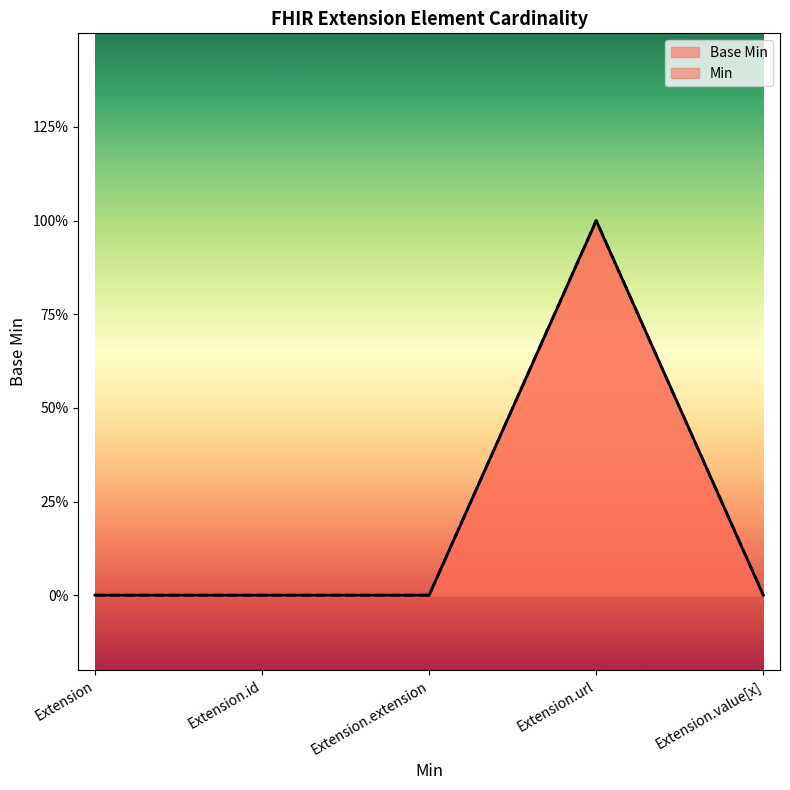

What is the sum of all values?

1